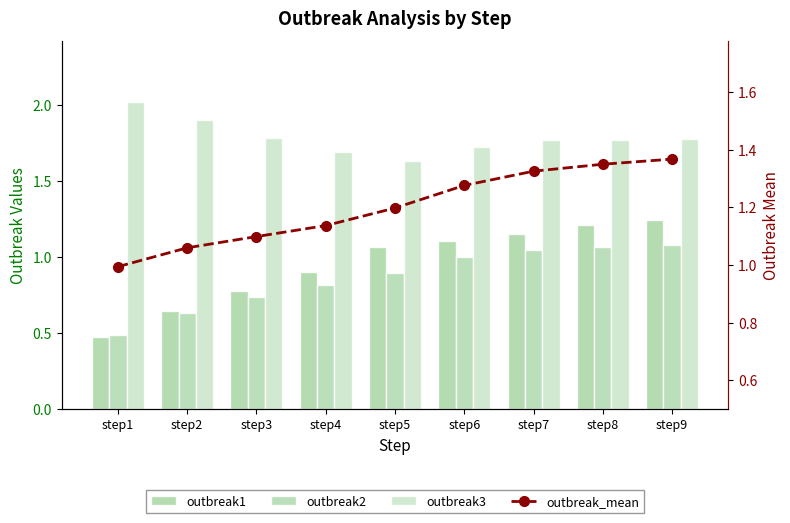

What are all the series names shown in the legend?

outbreak1, outbreak2, outbreak3, outbreak_mean